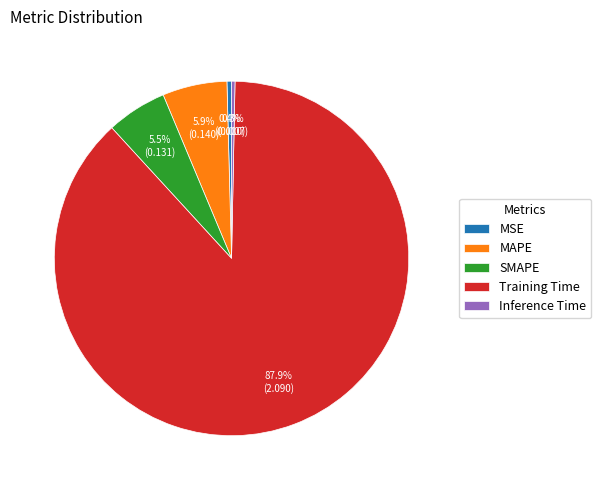

How many slices are in this pie chart?

5